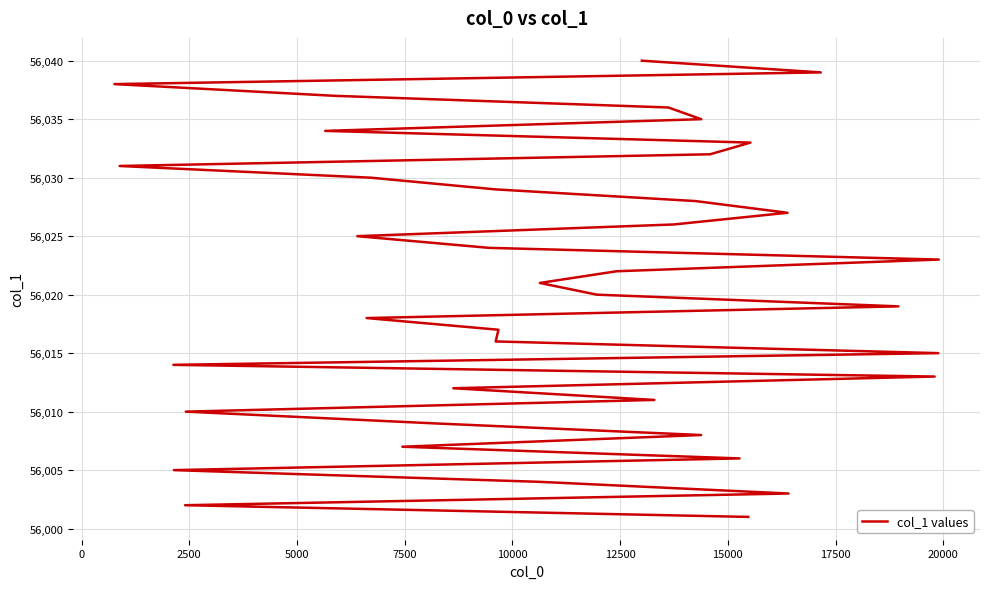

Is it true that the value at 10000 is 56006?

True